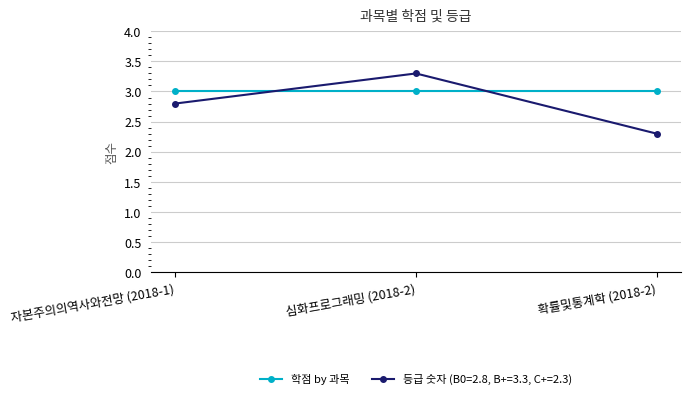

What is the label of the 3rd point from the right?

자본주의의역사와전망 (2018-1)